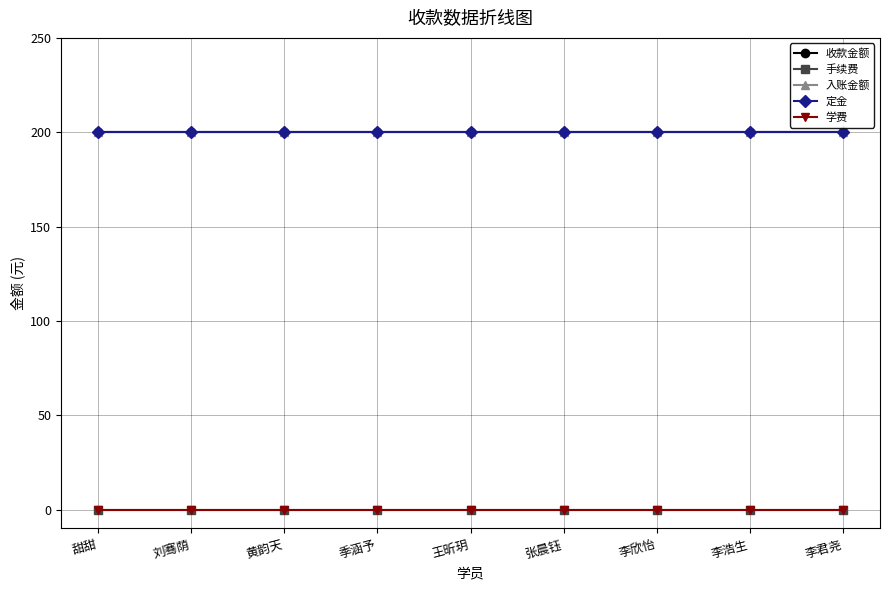

Does the chart have visible grid lines?

Yes